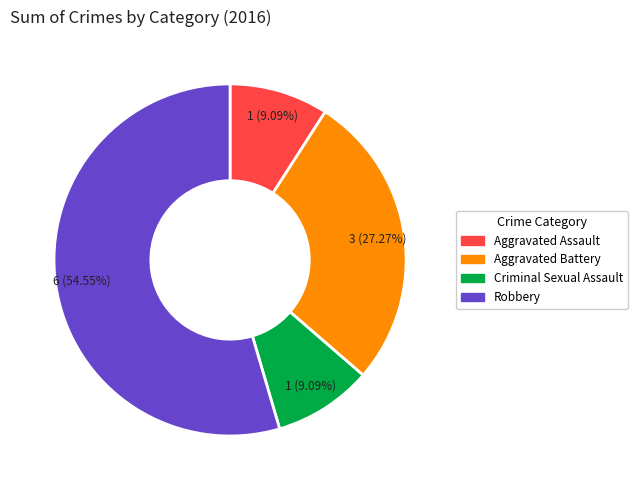

Which category has the biggest portion of the pie?

Robbery